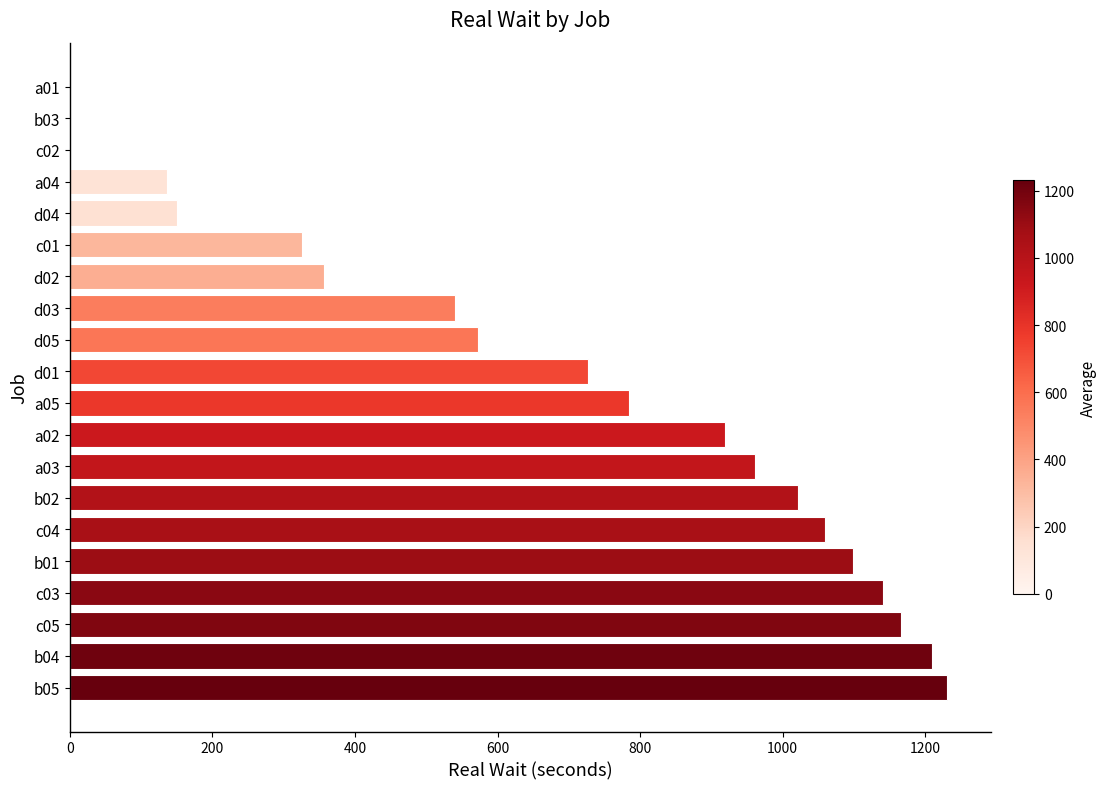

Reading bottom to top, extract all data points from this chart.

b05=1231	b04=1209	c05=1166	c03=1141	b01=1098	c04=1060	b02=1022	a03=961	a02=919	a05=784	d01=727	d05=572	d03=540	d02=356	c01=326	d04=151	a04=136	c02=0	b03=0	a01=0